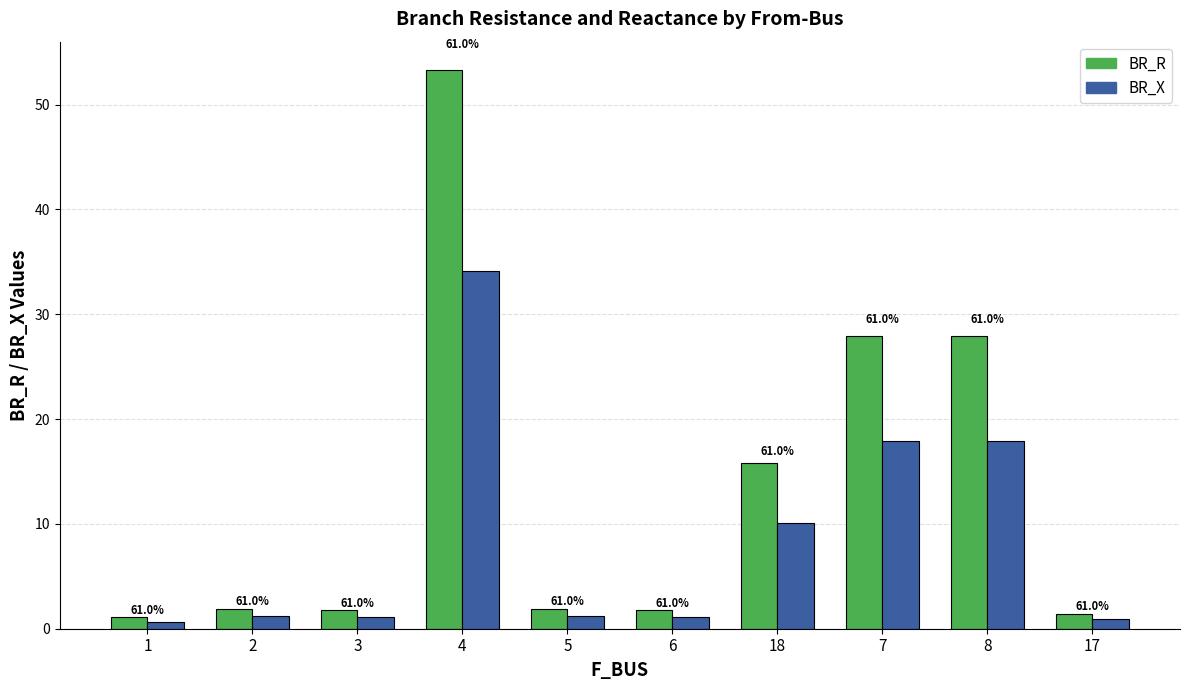

Reading right to left, list all the values displayed in this chart.

BR_R: 17=1.4	8=27.9	7=27.9	18=15.8	6=1.7	5=1.9	4=53.3	3=1.7	2=1.9	1=1.1
BR_X: 17=0.9	8=17.9	7=17.9	18=10.1	6=1.1	5=1.2	4=34.1	3=1.1	2=1.2	1=0.7